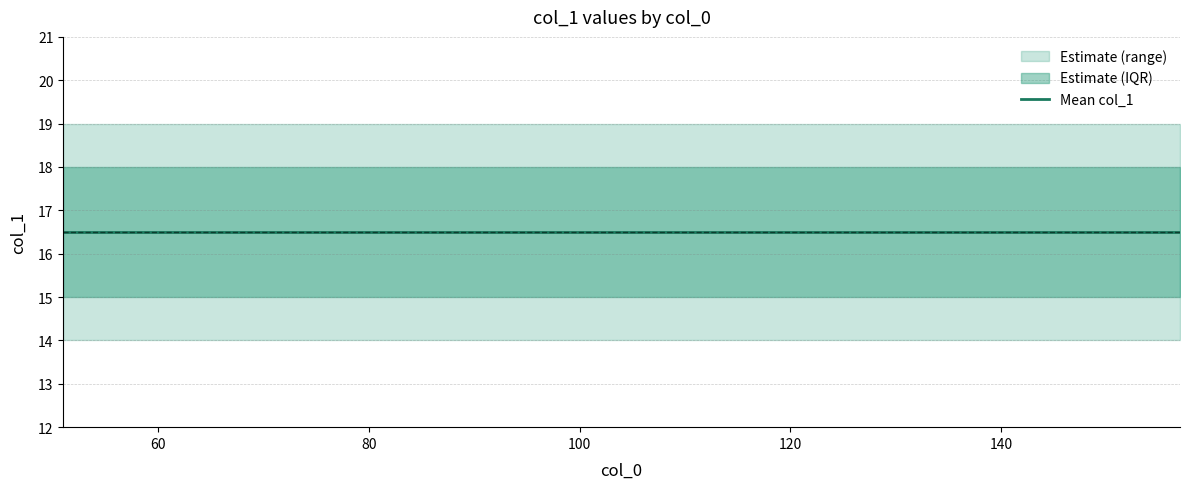

The value of max_col1 at 52 is 25.1. True or false?

False